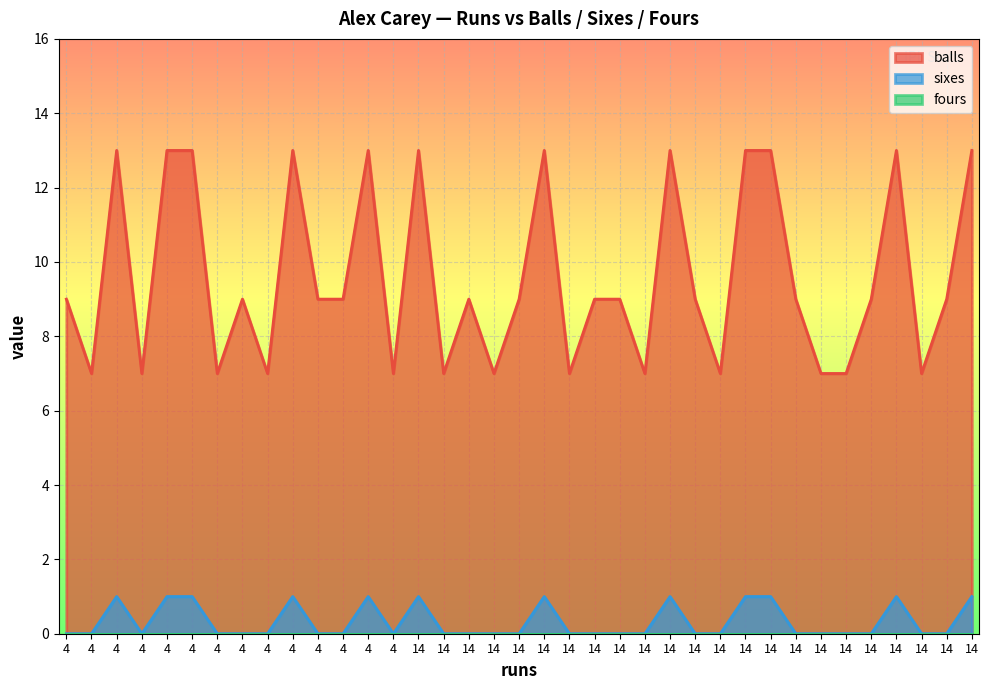

Read the balls value at 4.

13